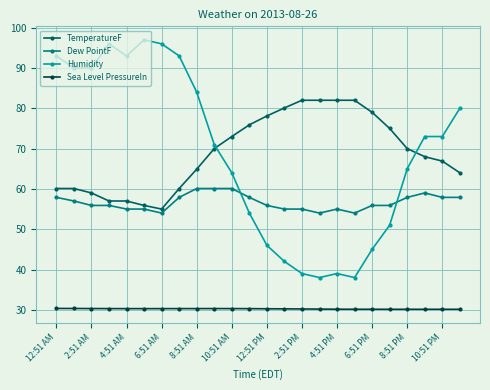

What is the value of the Sea Level PressureIn point at the 15th from the left?

30.2